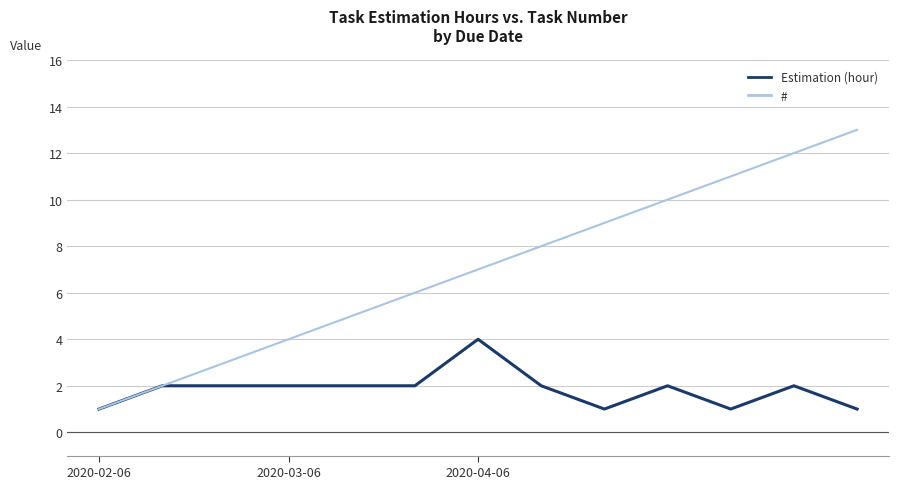

Which series has the largest total across all categories?

#